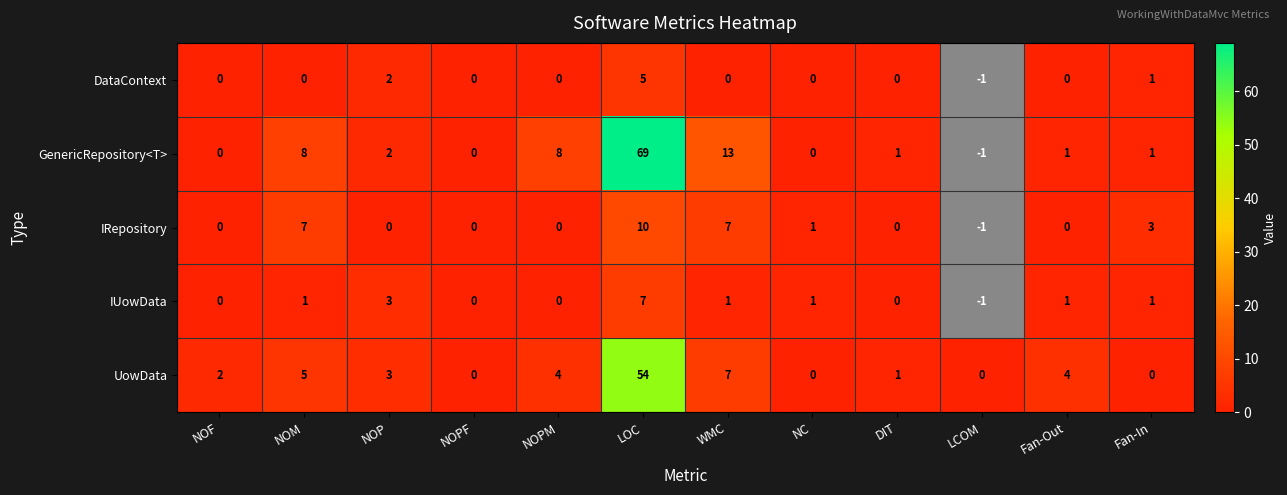

At how many categories does at least one series exceed 19?

1